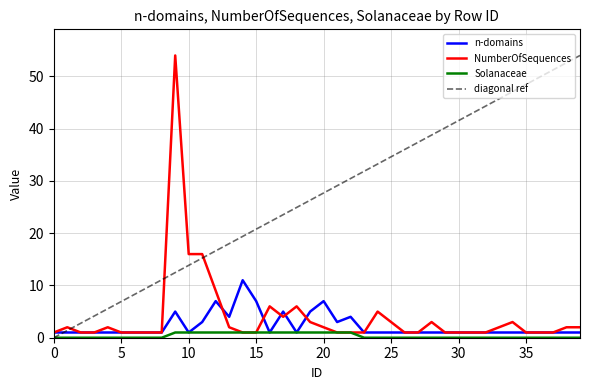

What are all the series names shown in the legend?

n-domains, NumberOfSequences, Solanaceae